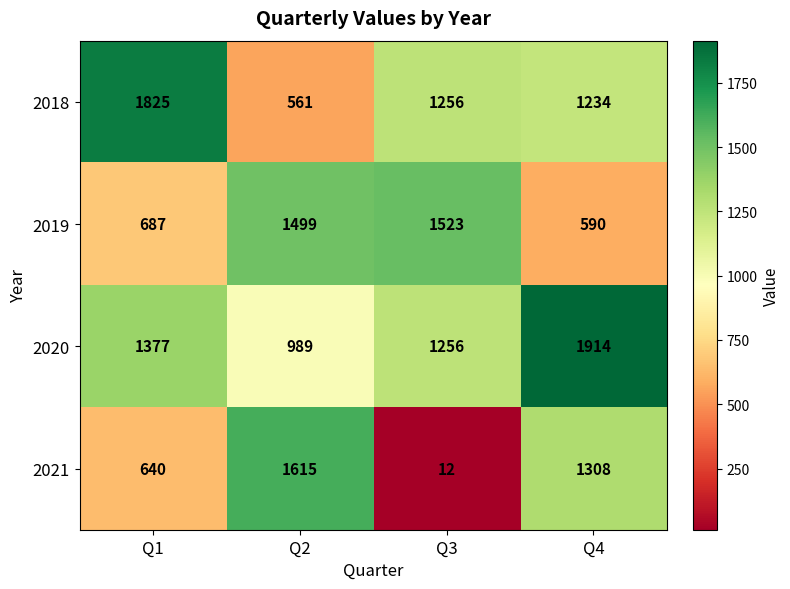

What is the difference between the maximum and minimum values in the 2019 series?

933